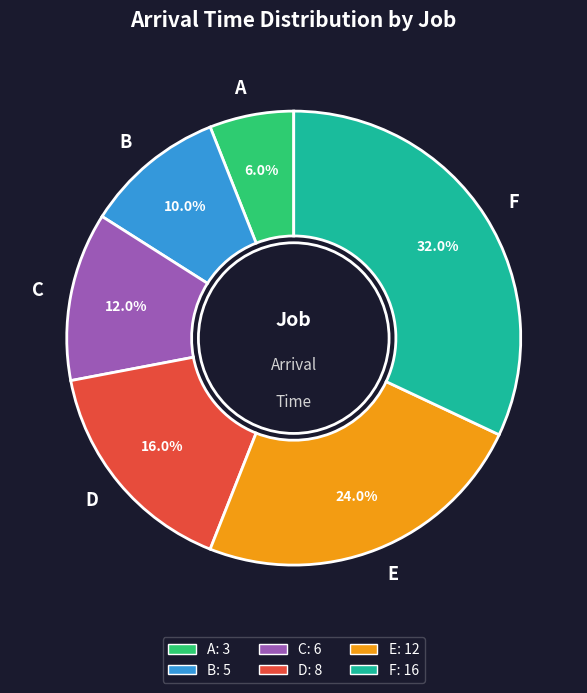

True or false: C accounts for 3% of the total.

False